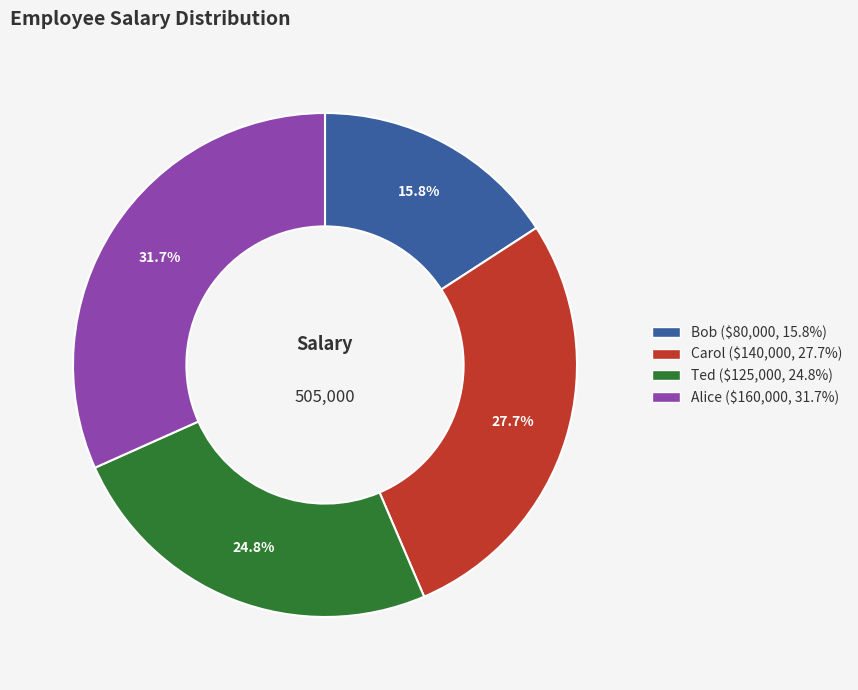

Which slice is the largest?

Alice